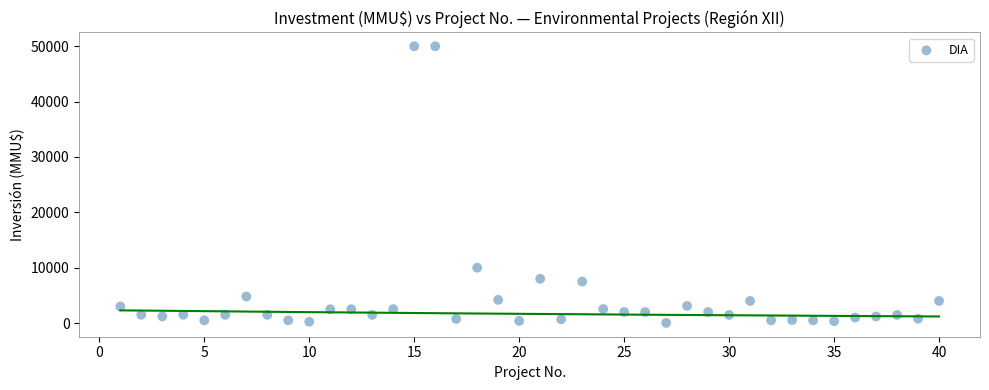

What Y value in the scatter plot is closest to 25019?

10000